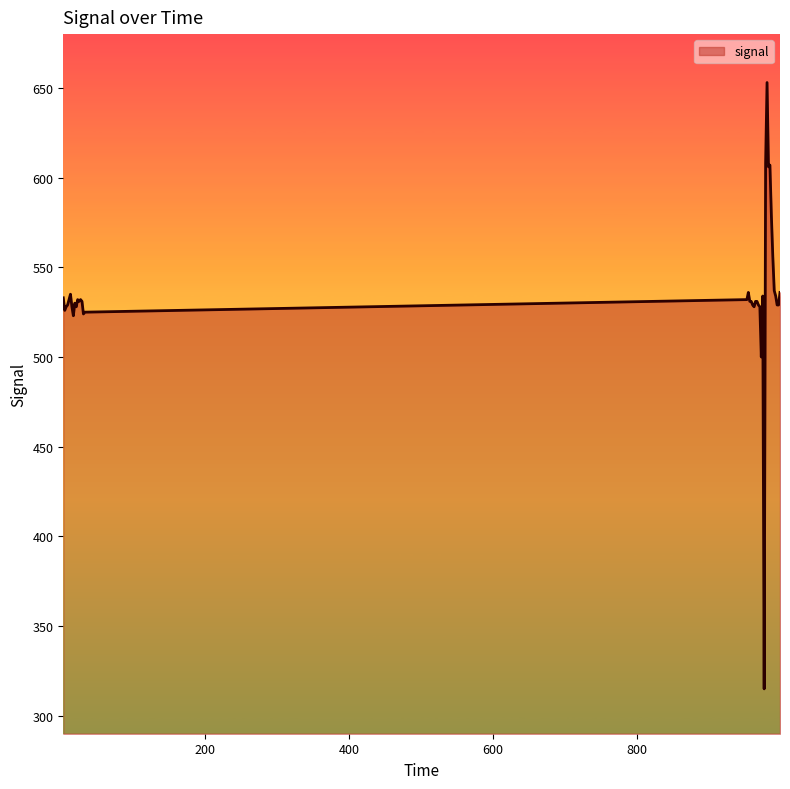

What is the difference between the maximum and minimum values?

338